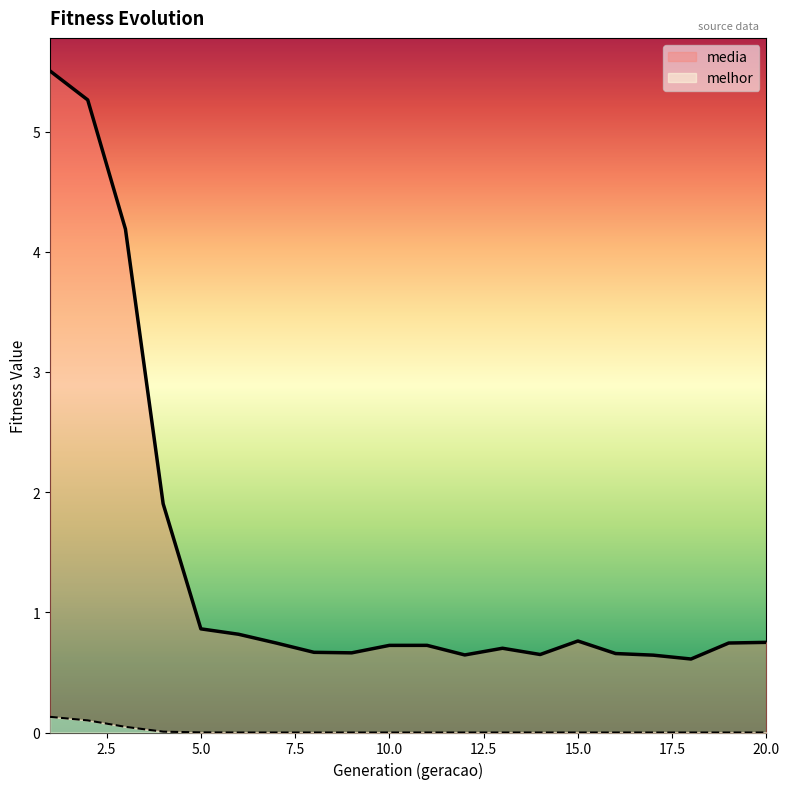

Rank the series at 6 from lowest to highest value.

melhor, media